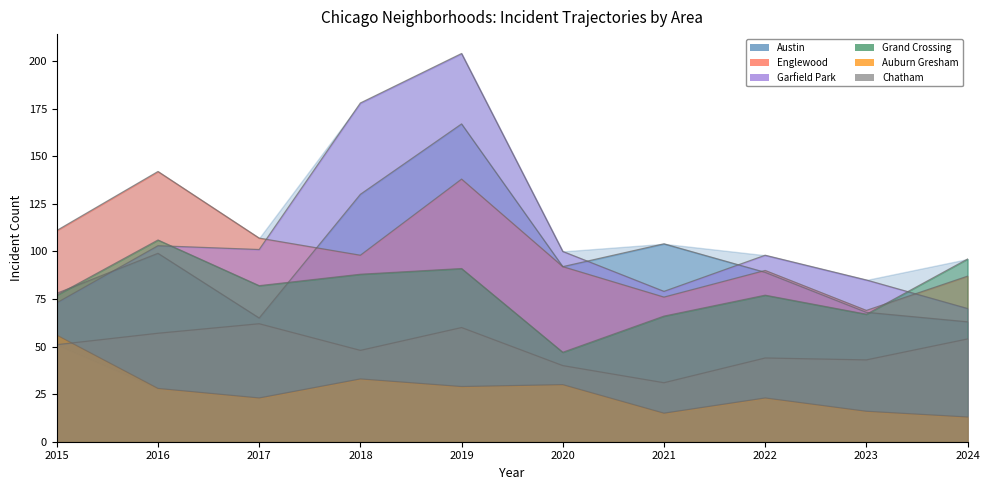

What is the total value across all series at 2019?

689